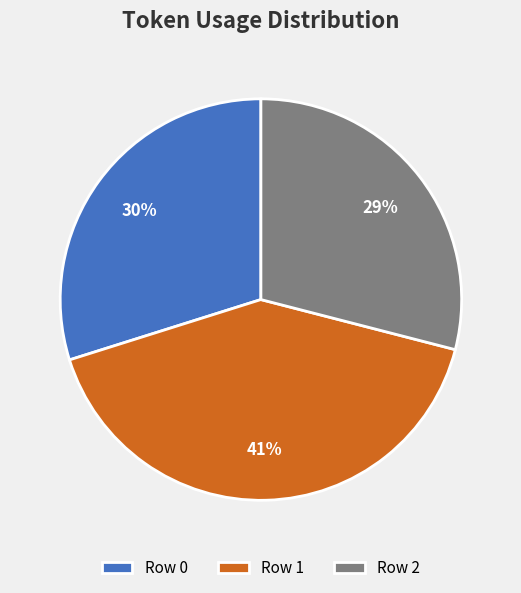

What is the smallest slice in the pie chart?

Row 2